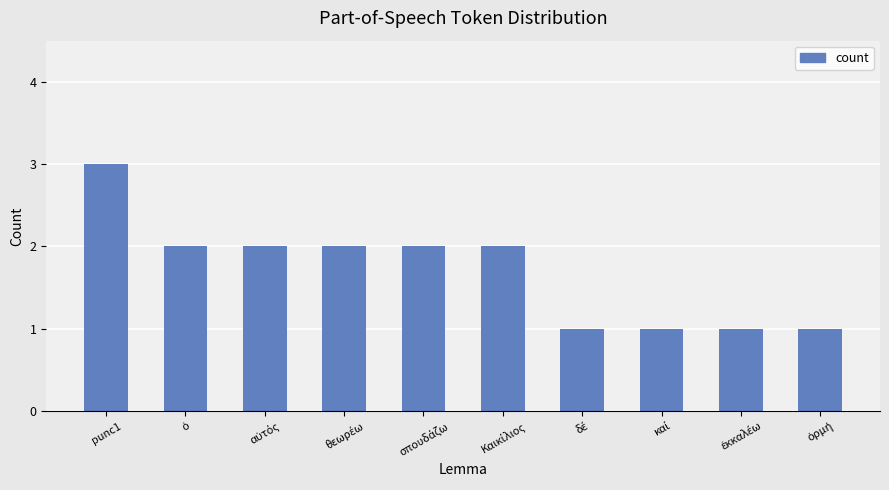

What is the sum of all values?

17